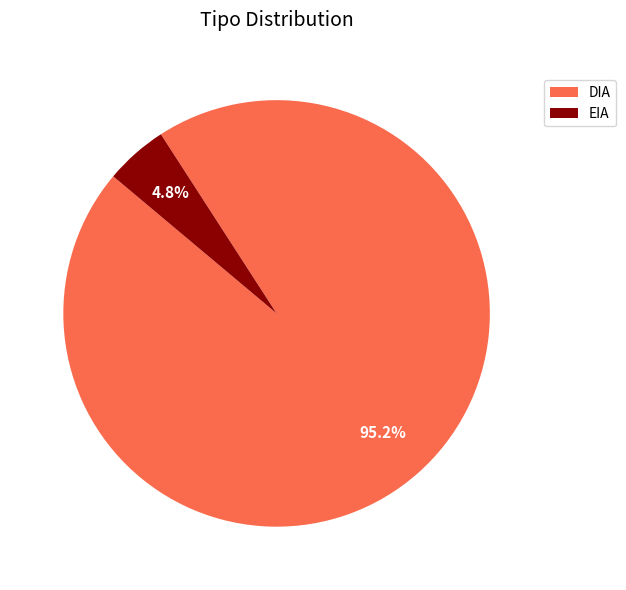

Combined, what portion of the pie is DIA and EIA?

100.0%